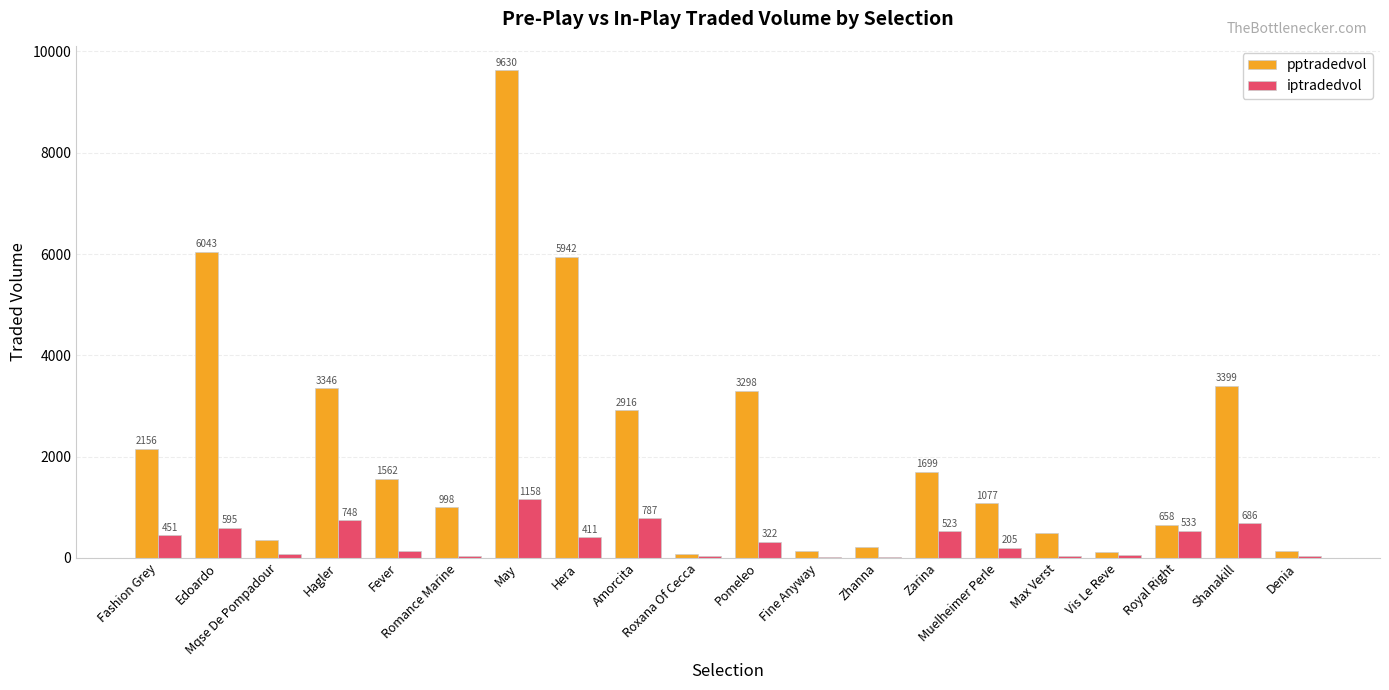

Which series has the largest total across all categories?

pptradedvol